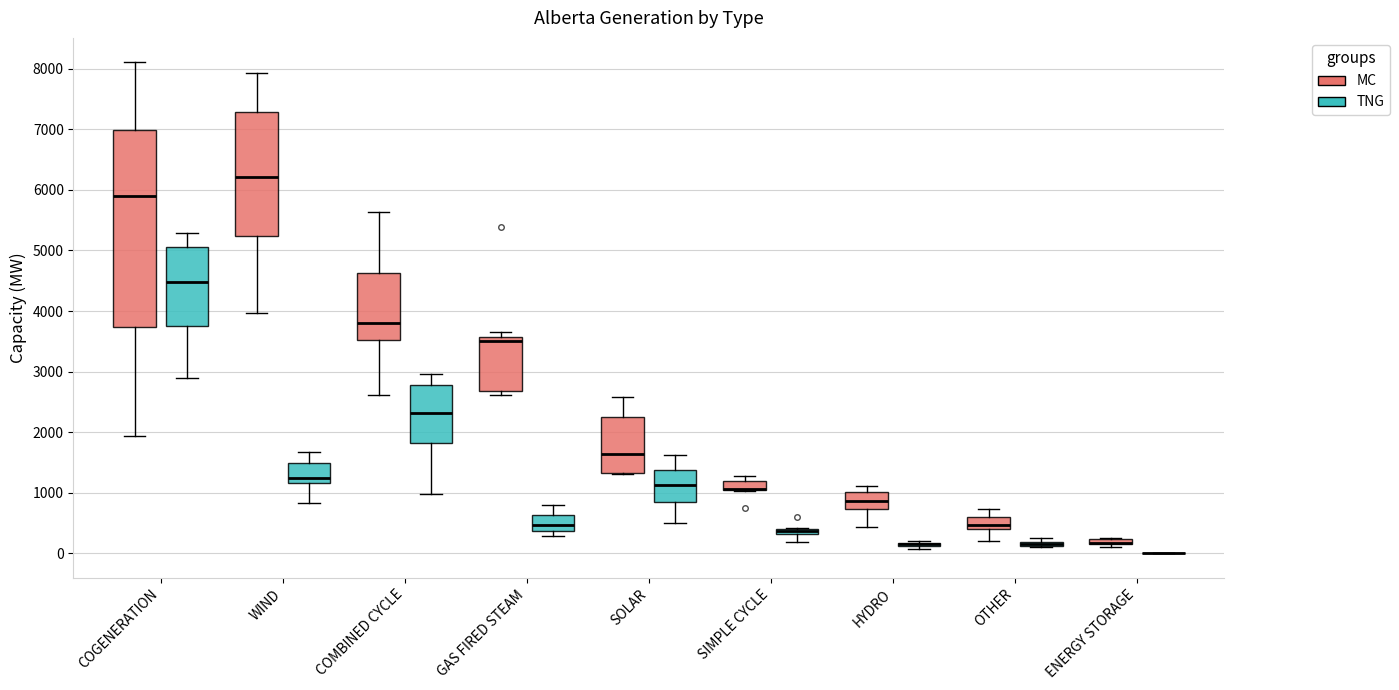

Comparing the boxes themselves (not the whiskers), which one is the tallest?

COGENERATION (MC)